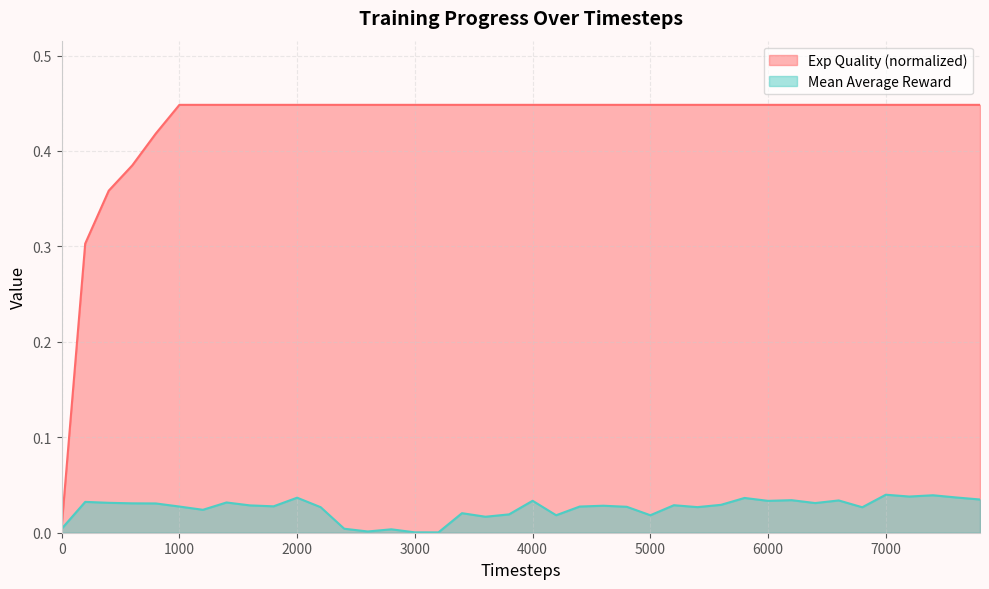

How many data points does each series have?

40